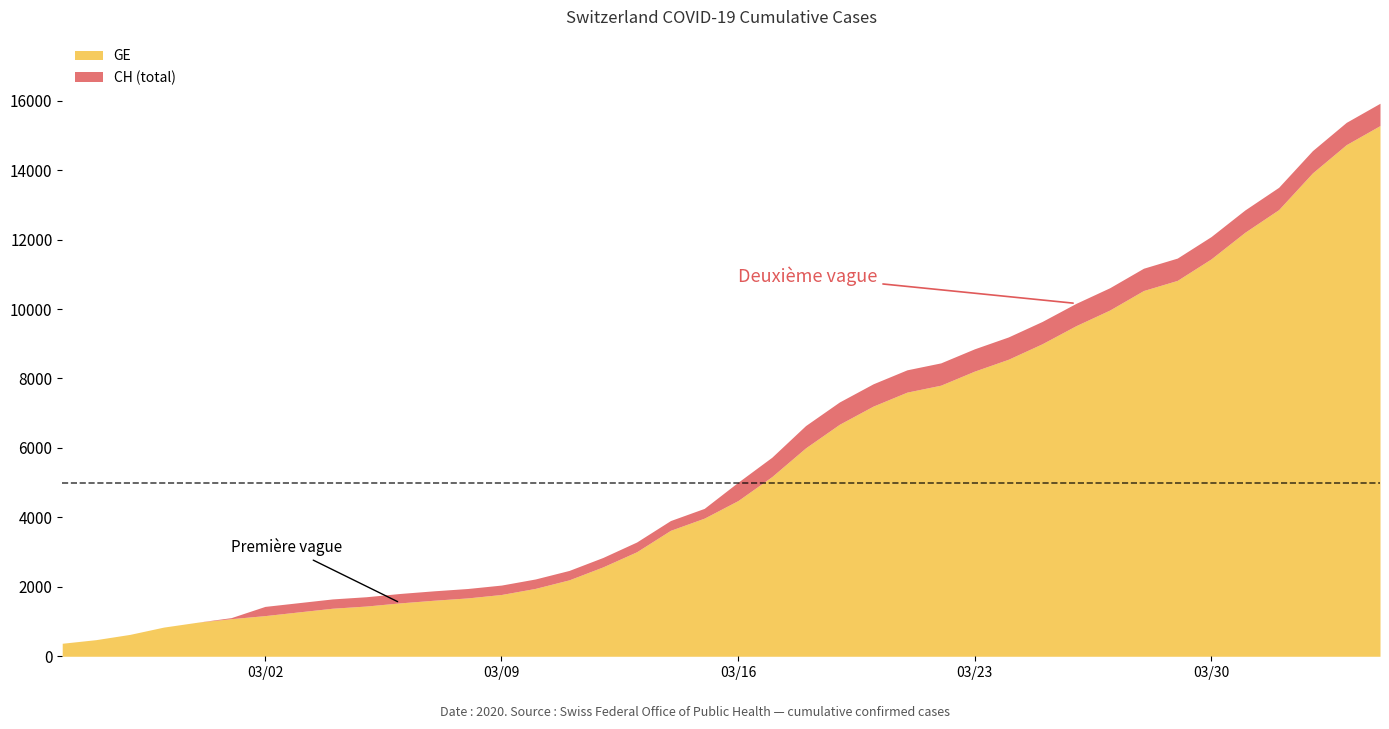

What is the lowest value of the GE series?

375